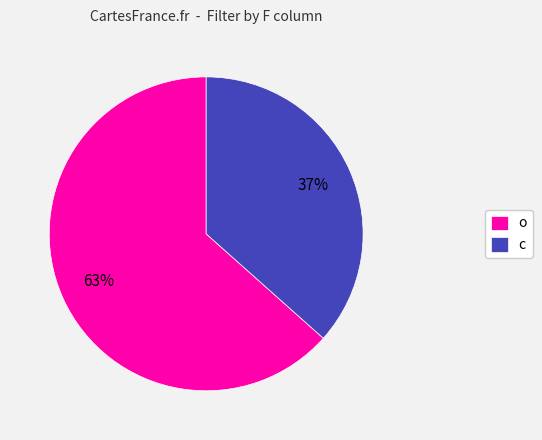

To the nearest percent, what percentage of the pie is o?

63%